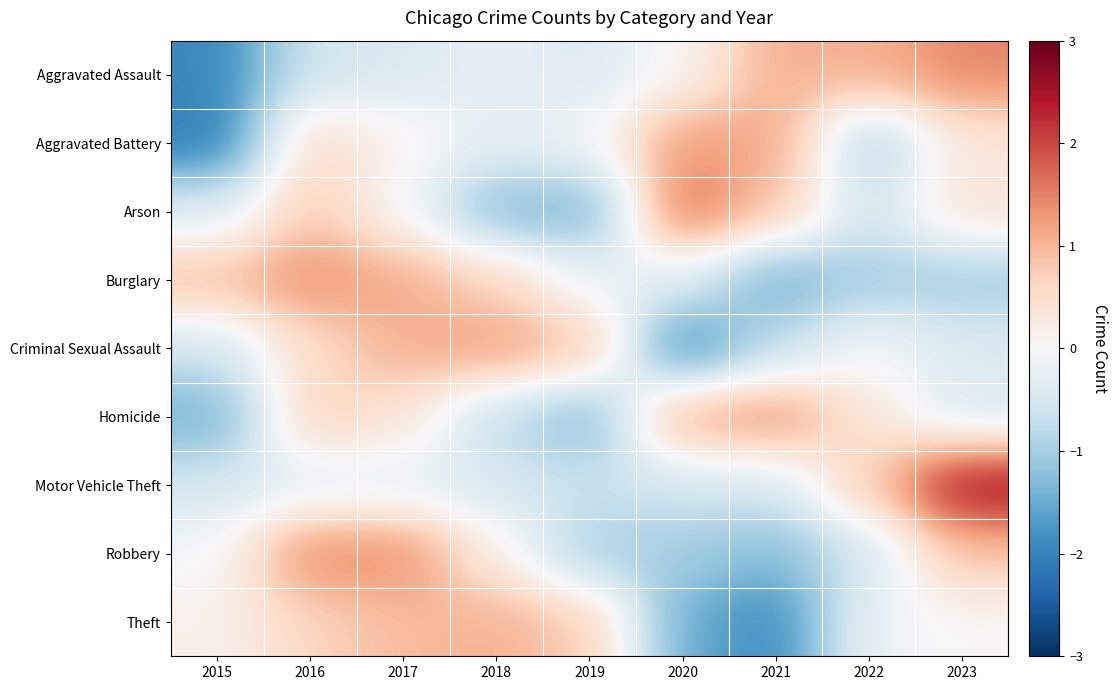

Reading right to left, what are all the values shown in this chart?

Aggravated Assault: 2023=1.5	2022=1.1	2021=1.1	2020=0.0	2019=-0.4	2018=-0.2	2017=-0.4	2016=-0.6	2015=-2.0
Aggravated Battery: 2023=0.3	2022=-1.0	2021=1.2	2020=1.3	2019=-0.1	2018=-0.3	2017=0.1	2016=0.6	2015=-2.1
Arson: 2023=0.5	2022=-0.6	2021=0.8	2020=1.8	2019=-1.5	2018=-1.3	2017=-0.1	2016=0.8	2015=-0.4
Burglary: 2023=-1.1	2022=-1.0	2021=-1.5	2020=-0.3	2019=-0.2	2018=0.6	2017=1.1	2016=1.4	2015=0.9
Criminal Sexual Assault: 2023=-0.4	2022=-0.0	2021=-0.7	2020=-2.0	2019=0.9	2018=1.3	2017=1.1	2016=0.5	2015=-0.6
Homicide: 2023=-0.5	2022=0.3	2021=1.4	2020=1.2	2019=-1.4	2018=-0.7	2017=0.4	2016=0.7	2015=-1.5
Motor Vehicle Theft: 2023=2.6	2022=0.8	2021=-0.5	2020=-0.5	2019=-0.6	2018=-0.5	2017=-0.3	2016=-0.3	2015=-0.5
Robbery: 2023=0.9	2022=-0.5	2021=-1.3	2020=-1.0	2019=-1.0	2018=0.2	2017=1.4	2016=1.5	2015=-0.1
Theft: 2023=0.0	2022=-0.2	2021=-1.9	2020=-1.5	2019=0.8	2018=1.1	2017=1.0	2016=0.6	2015=0.1